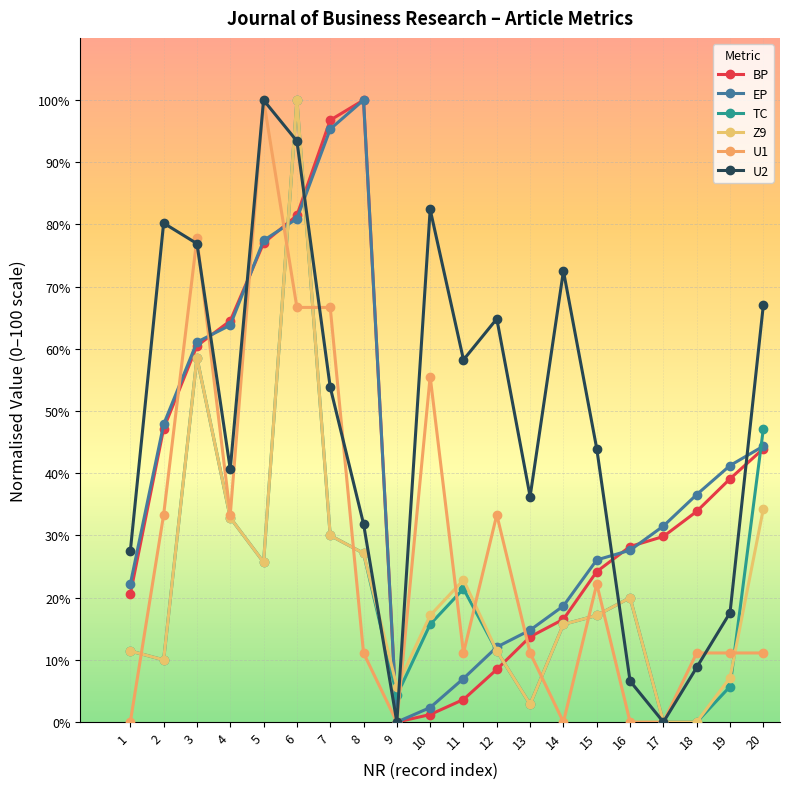

What is the approximate value of U2 at 8?

31.9